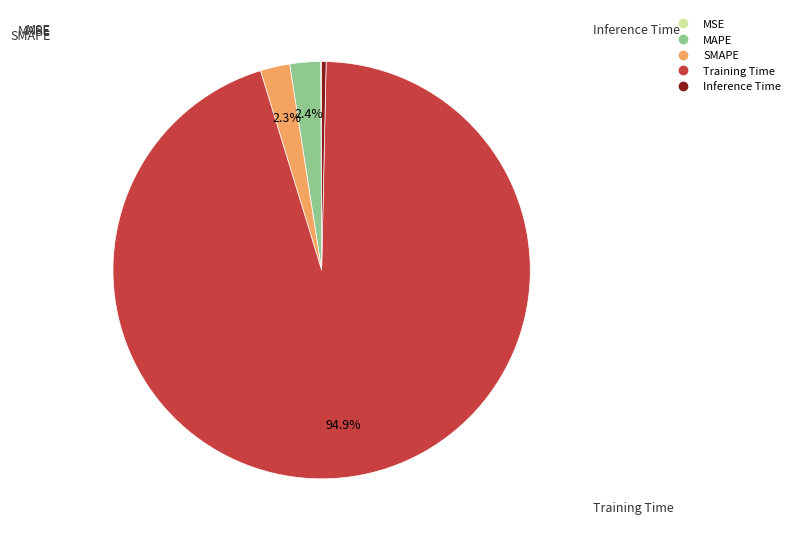

Does SMAPE represent more than half of the total?

No